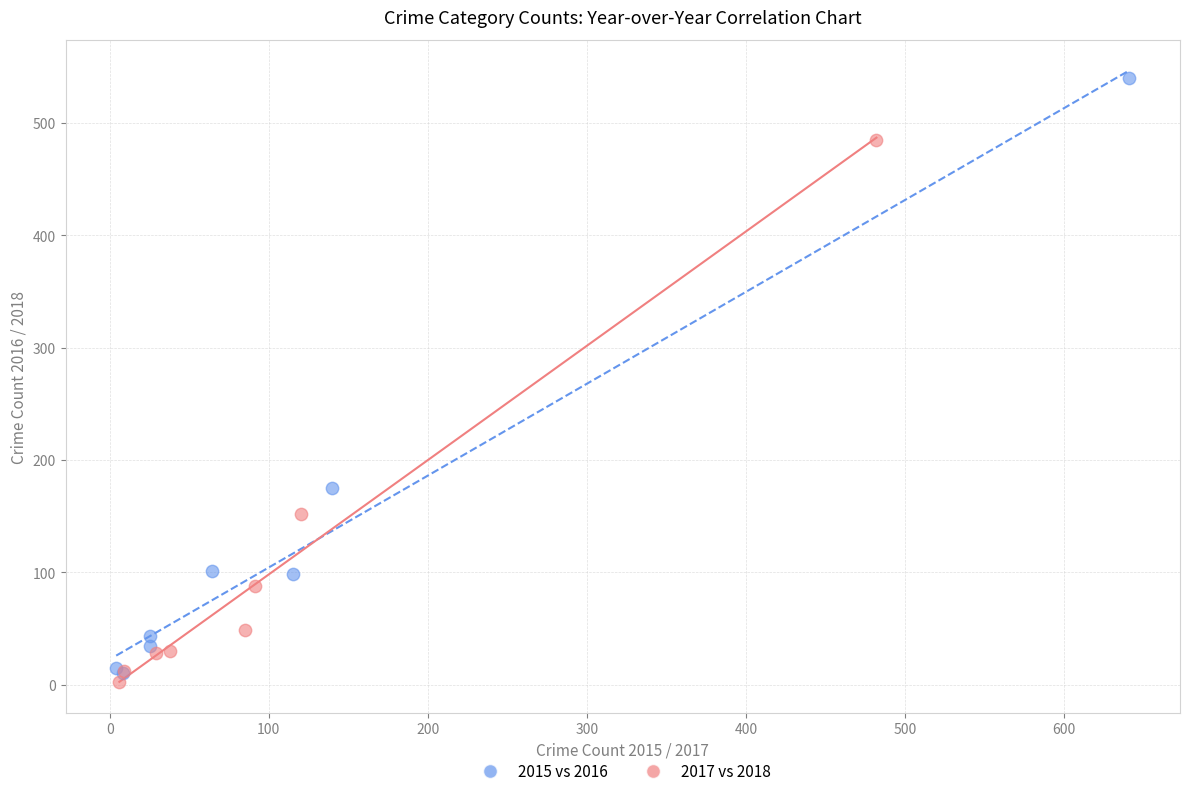

Which series has the widest spread of Y values?

2015 vs 2016